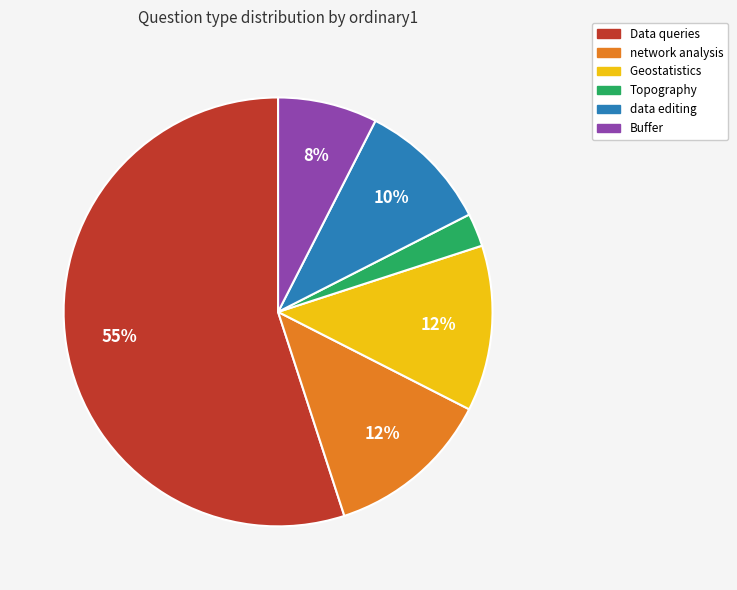

To the nearest percent, what is the average slice percentage?

17%